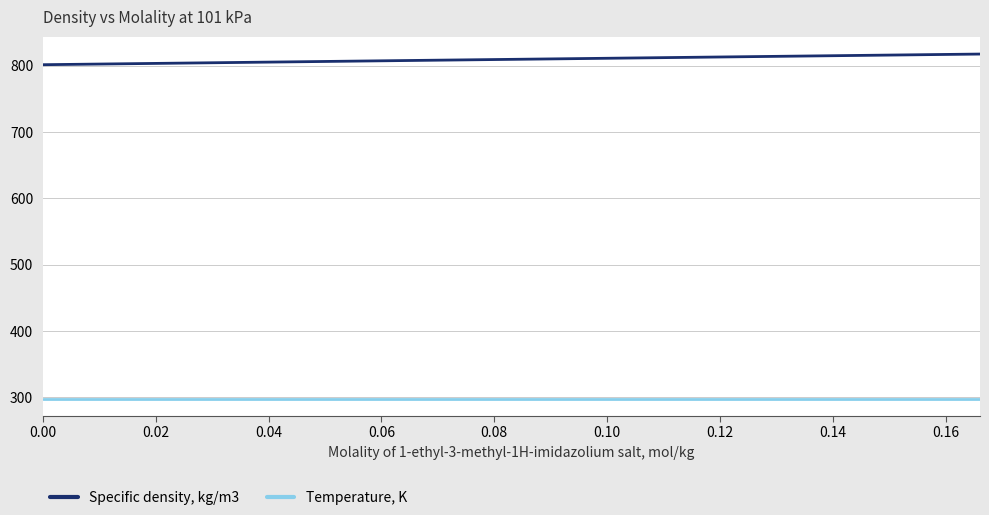

List the series in order of their overall mean, lowest first.

Temperature, K, Specific density, kg/m3